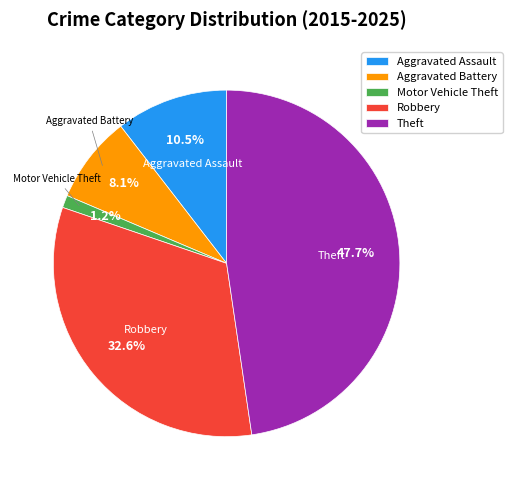

True or false: Robbery accounts for 42% of the total.

False